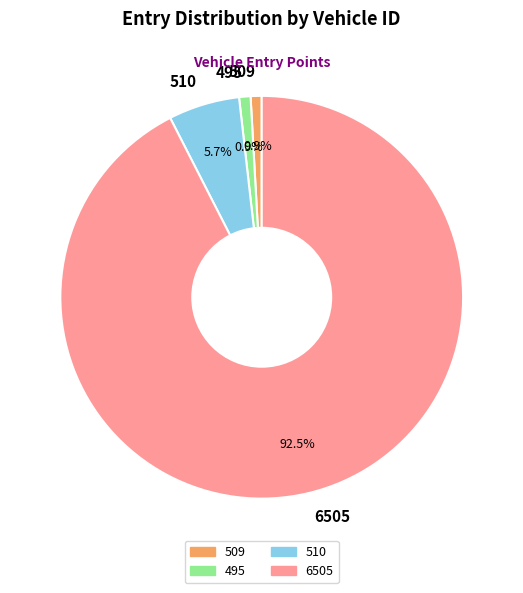

Which has a higher value, 509 or 6505?

6505